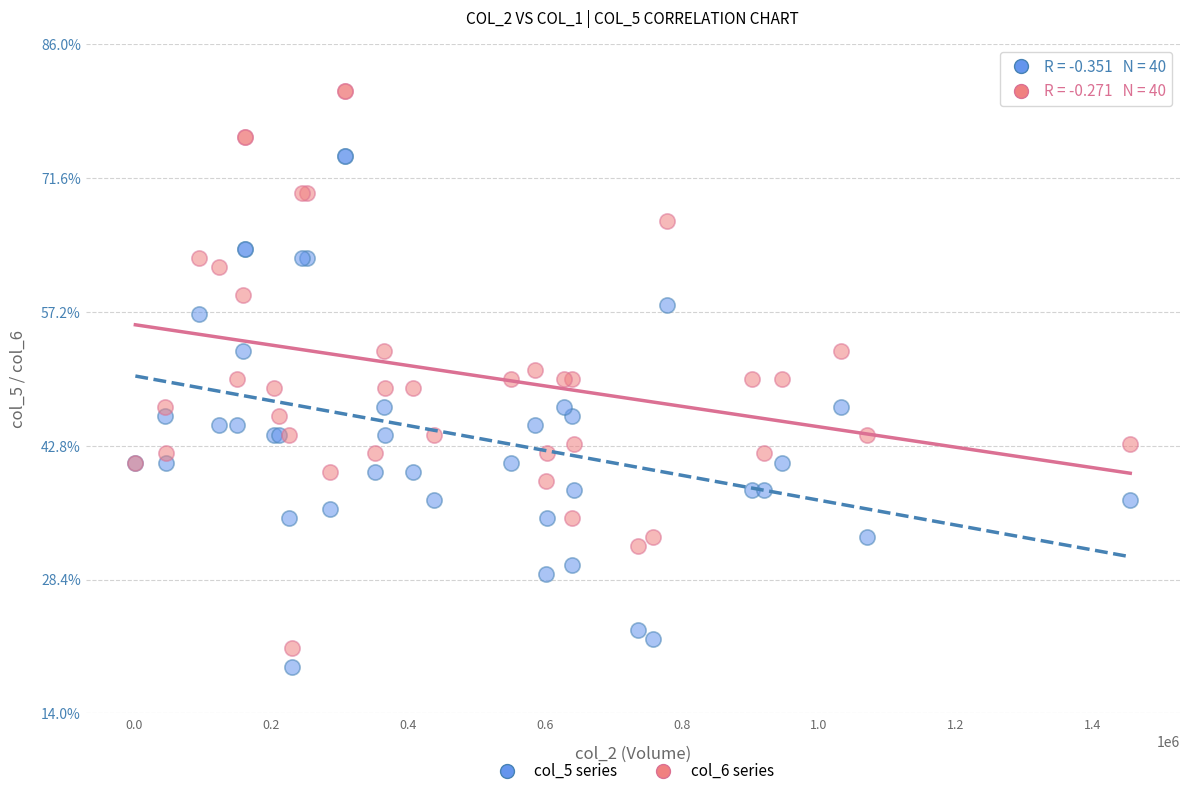

Which series contains the lowest Y value?

col_5 series